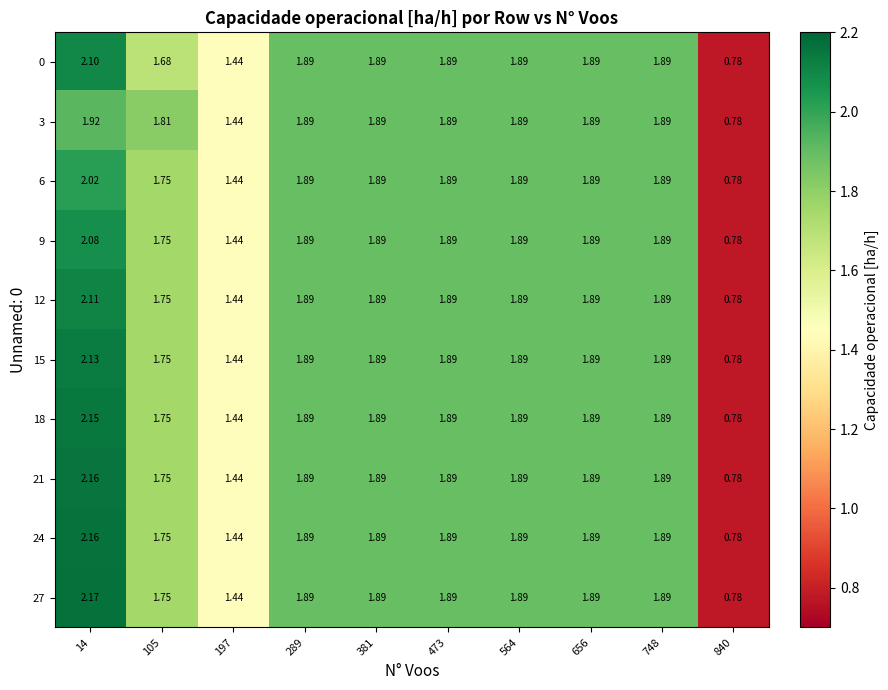

How many categories are shown in the chart?

10